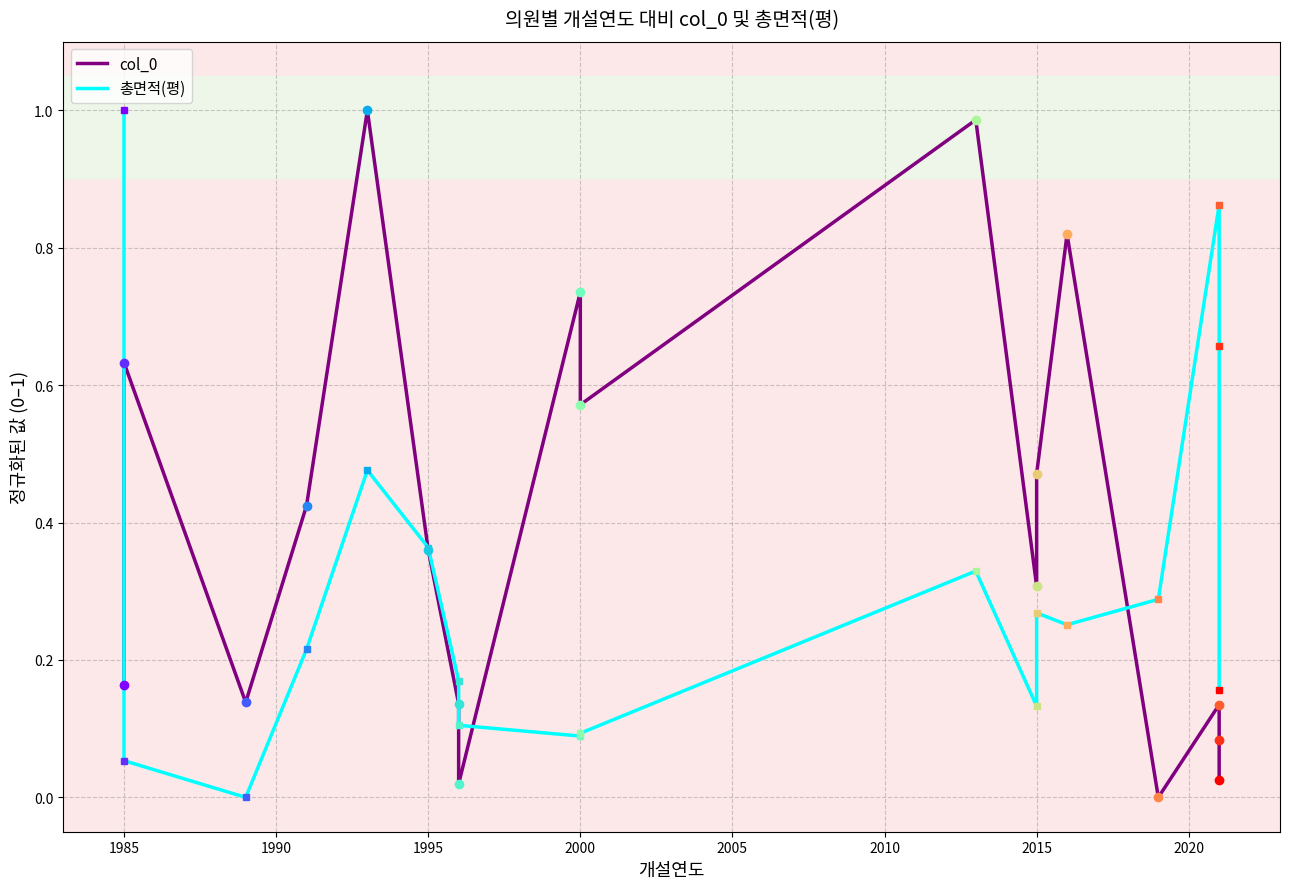

In 총면적(평), how many points are lower than both neighbors (excluding endpoints)?

4